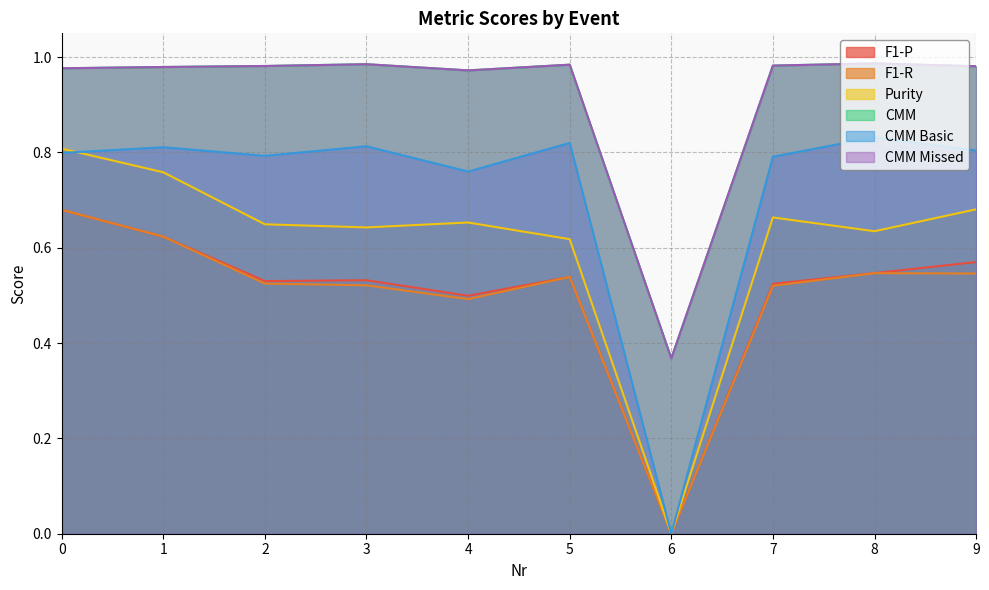

What is the sum of all F1-R values?

5.0